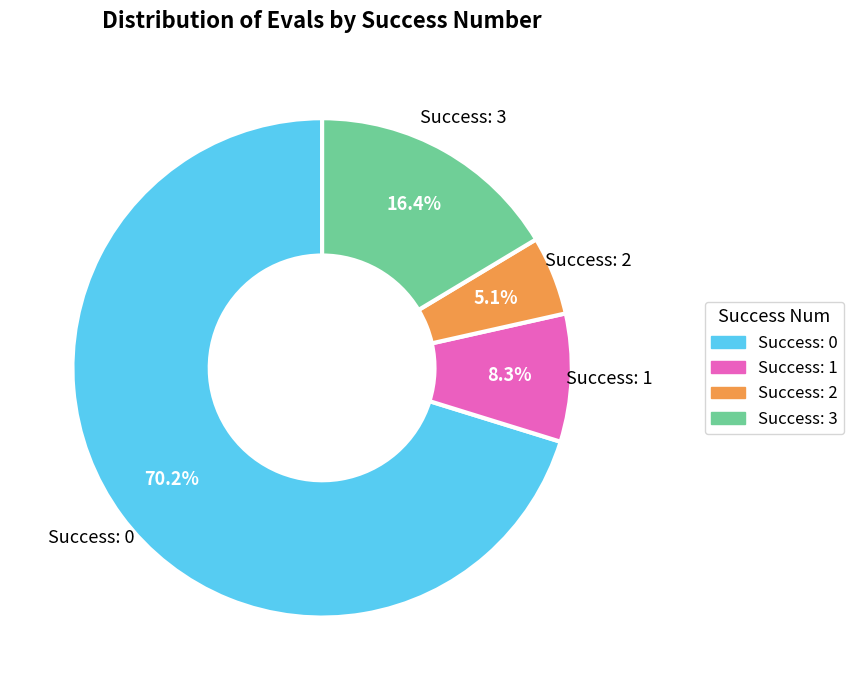

How many slices are in this pie chart?

4